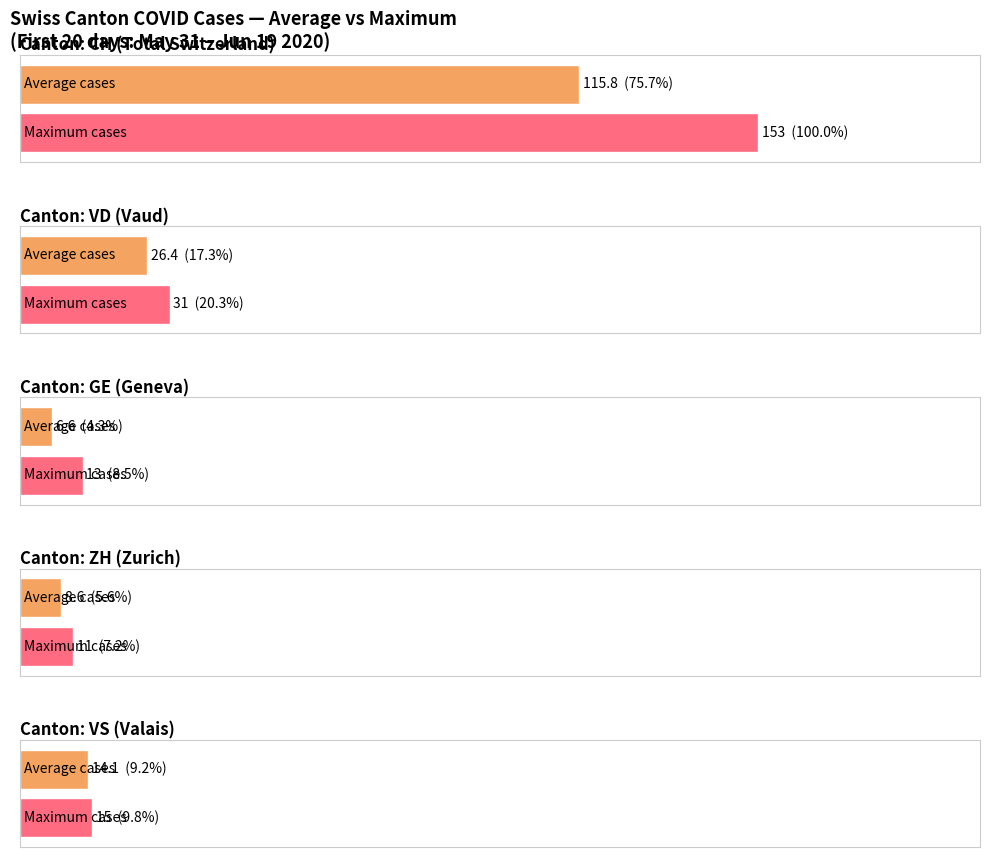

Which series has the largest range (max minus min)?

CH